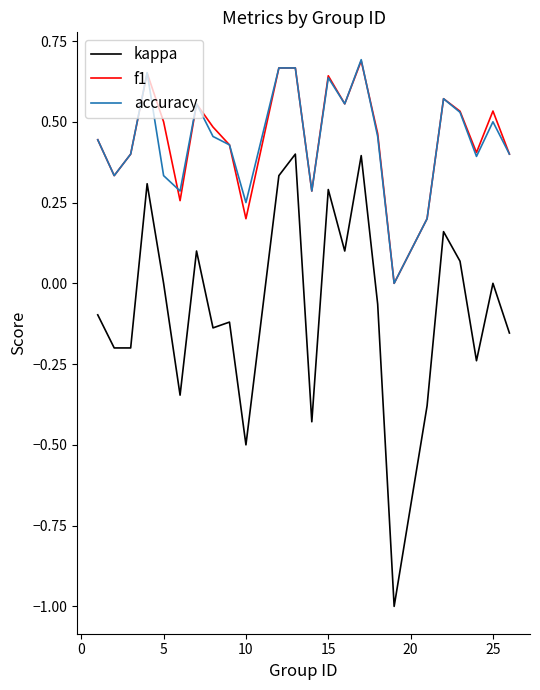

How many interior local valleys does the f1 series have?

7